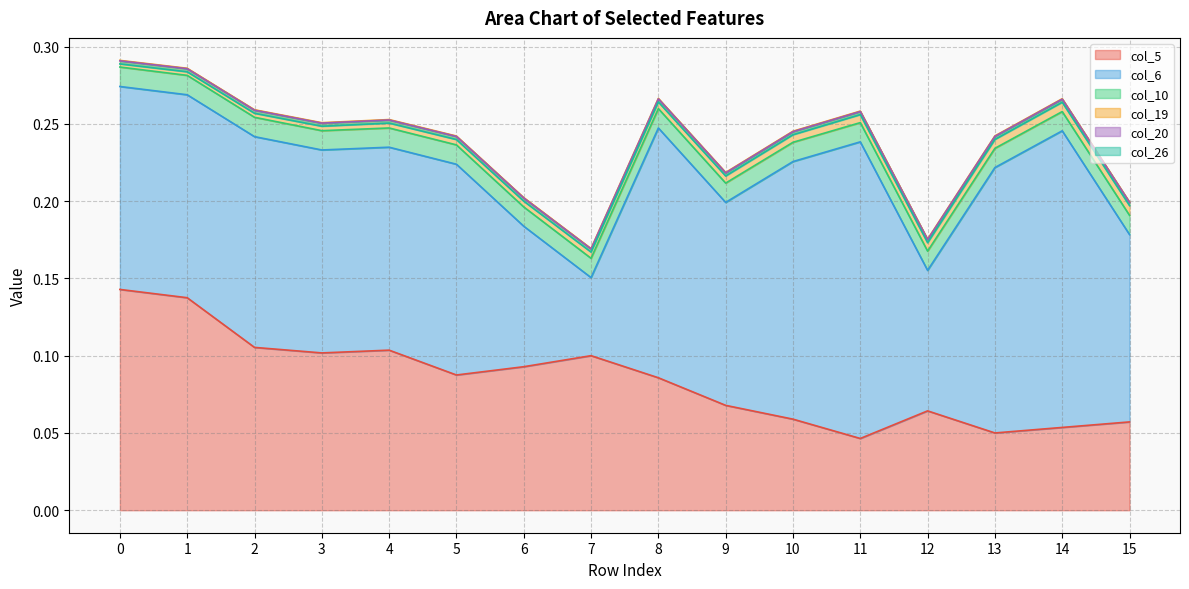

What is the difference between the highest and lowest values at 15?

0.1